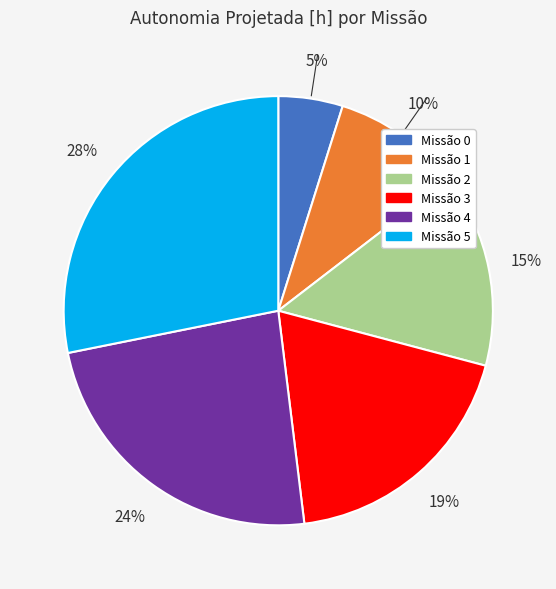

To the nearest percent, what is the difference between the largest and smallest slice percentages?

23%